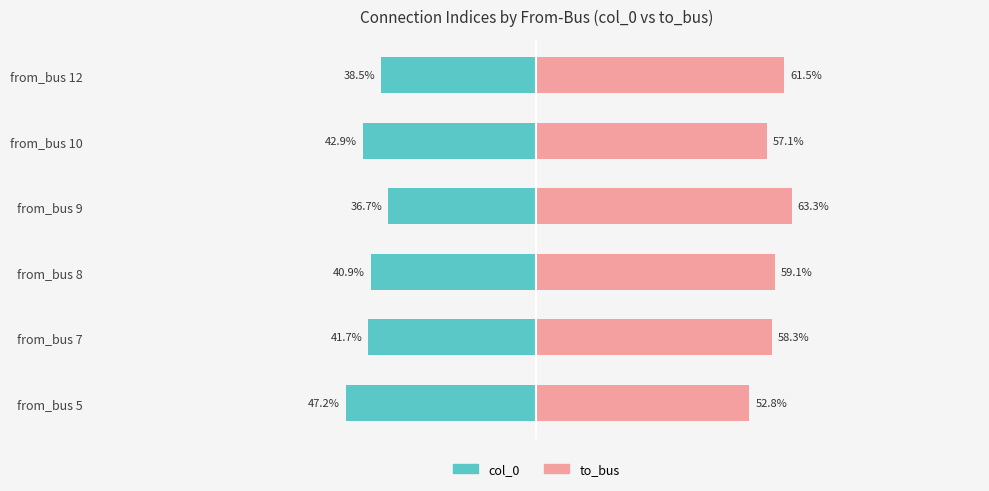

What are all the series names shown in the legend?

col_0, to_bus